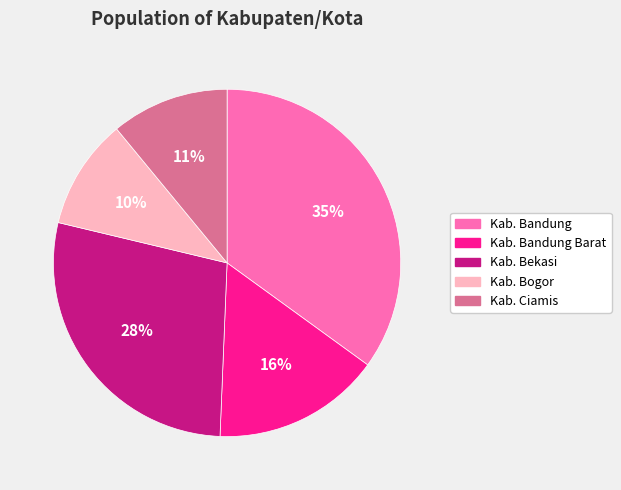

How many slices are in this pie chart?

5